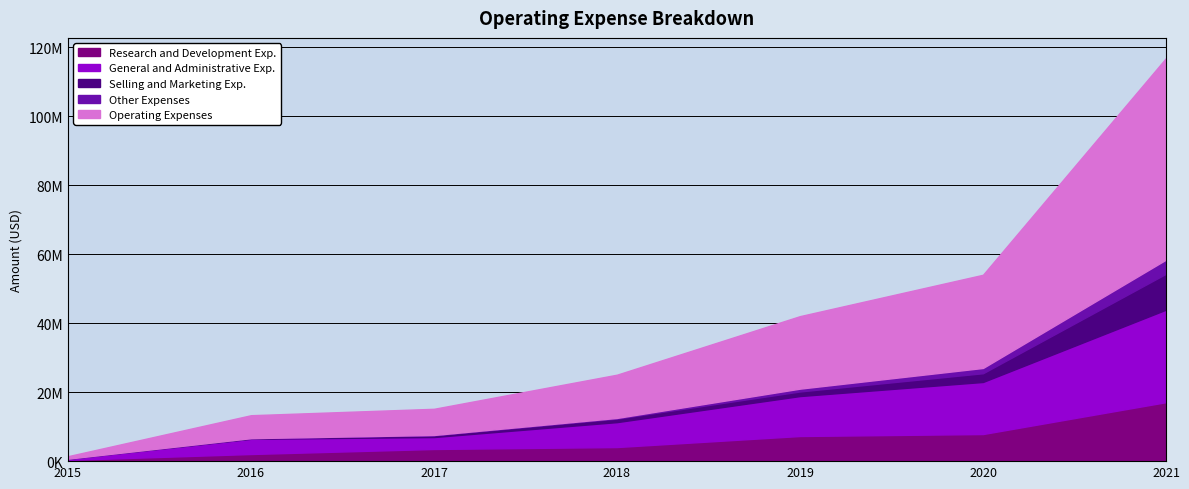

Which series ends up on top after the final intersection of Research and Development Exp. and General and Administrative Exp.?

General and Administrative Exp.